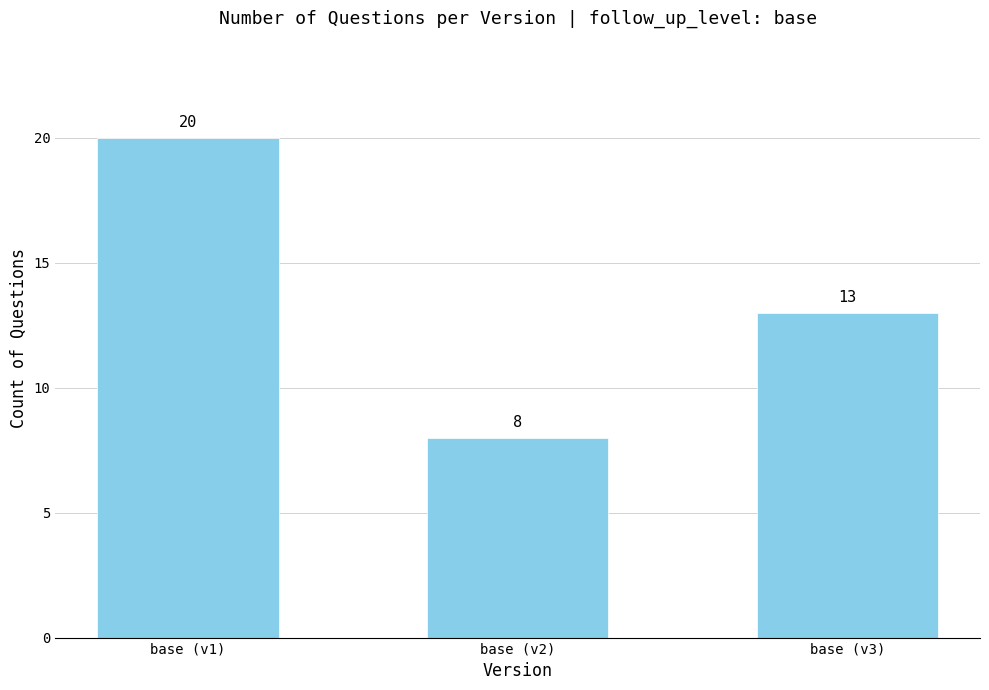

Which label corresponds to the smallest value in the chart?

base (v2)